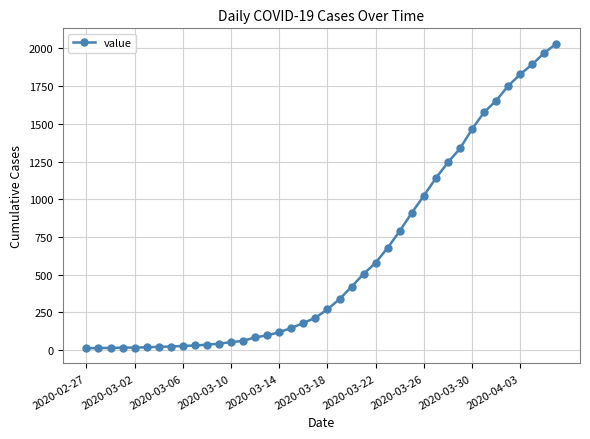

What is the greatest value displayed?

2032